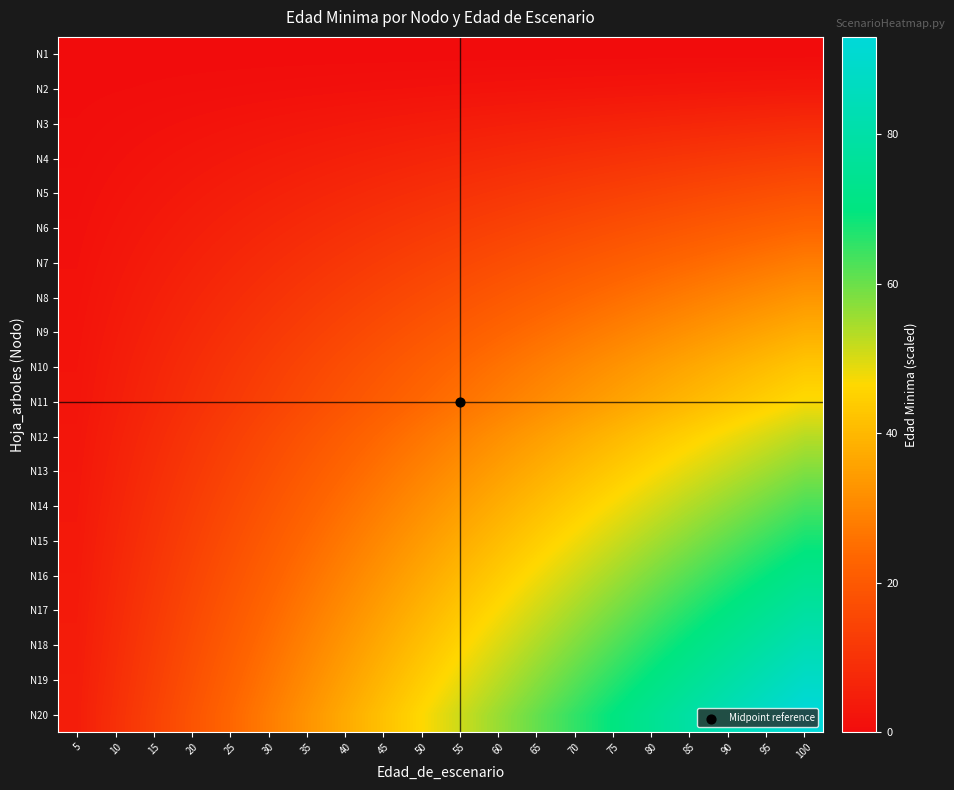

Reading left to right, what are all the values shown in this chart?

N1: 5=0.0	10=0.0	15=0.0	20=0.0	25=0.0	30=0.0	35=0.0	40=0.0	45=0.0	50=0.0	55=0.0	60=0.0	65=0.0	70=0.0	75=0.0	80=0.0	85=0.0	90=0.0	95=0.0	100=0.0
N2: 5=0.2	10=0.3	15=0.4	20=0.6	25=0.8	30=0.9	35=1.0	40=1.2	45=1.4	50=1.5	55=1.7	60=1.8	65=2.0	70=2.1	75=2.2	80=2.4	85=2.5	90=2.7	95=2.8	100=3.0
N3: 5=0.4	10=0.8	15=1.2	20=1.6	25=2.0	30=2.4	35=2.8	40=3.2	45=3.6	50=4.0	55=4.4	60=4.8	65=5.2	70=5.6	75=6.0	80=6.4	85=6.8	90=7.2	95=7.6	100=8.0
N4: 5=0.7	10=1.3	15=1.9	20=2.6	25=3.2	30=3.9	35=4.5	40=5.2	45=5.9	50=6.5	55=7.2	60=7.8	65=8.5	70=9.1	75=9.8	80=10.4	85=11.0	90=11.7	95=12.3	100=13.0
N5: 5=0.9	10=1.8	15=2.7	20=3.6	25=4.5	30=5.4	35=6.3	40=7.2	45=8.1	50=9.0	55=9.9	60=10.8	65=11.7	70=12.6	75=13.5	80=14.4	85=15.3	90=16.2	95=17.1	100=18.0
N6: 5=1.2	10=2.3	15=3.4	20=4.6	25=5.8	30=6.9	35=8.0	40=9.2	45=10.3	50=11.5	55=12.7	60=13.8	65=15.0	70=16.1	75=17.2	80=18.4	85=19.6	90=20.7	95=21.8	100=23.0
N7: 5=1.4	10=2.8	15=4.2	20=5.6	25=7.0	30=8.4	35=9.8	40=11.2	45=12.6	50=14.0	55=15.4	60=16.8	65=18.2	70=19.6	75=21.0	80=22.4	85=23.8	90=25.2	95=26.6	100=28.0
N8: 5=1.7	10=3.3	15=5.0	20=6.6	25=8.2	30=9.9	35=11.5	40=13.2	45=14.8	50=16.5	55=18.2	60=19.8	65=21.4	70=23.1	75=24.8	80=26.4	85=28.1	90=29.7	95=31.3	100=33.0
N9: 5=1.9	10=3.8	15=5.7	20=7.6	25=9.5	30=11.4	35=13.3	40=15.2	45=17.1	50=19.0	55=20.9	60=22.8	65=24.7	70=26.6	75=28.5	80=30.4	85=32.3	90=34.2	95=36.1	100=38.0
N10: 5=2.1	10=4.3	15=6.5	20=8.6	25=10.8	30=12.9	35=15.0	40=17.2	45=19.4	50=21.5	55=23.7	60=25.8	65=27.9	70=30.1	75=32.2	80=34.4	85=36.5	90=38.7	95=40.9	100=43.0
N11: 5=2.4	10=4.7	15=7.0	20=9.4	25=11.8	30=14.1	35=16.4	40=18.8	45=21.2	50=23.5	55=25.9	60=28.2	65=30.6	70=32.9	75=35.2	80=37.6	85=39.9	90=42.3	95=44.6	100=47.0
N12: 5=2.7	10=5.3	15=7.9	20=10.6	25=13.2	30=15.9	35=18.5	40=21.2	45=23.9	50=26.5	55=29.2	60=31.8	65=34.5	70=37.1	75=39.8	80=42.4	85=45.0	90=47.7	95=50.3	100=53.0
N13: 5=2.9	10=5.8	15=8.7	20=11.6	25=14.5	30=17.4	35=20.3	40=23.2	45=26.1	50=29.0	55=31.9	60=34.8	65=37.7	70=40.6	75=43.5	80=46.4	85=49.3	90=52.2	95=55.1	100=58.0
N14: 5=3.2	10=6.3	15=9.4	20=12.6	25=15.8	30=18.9	35=22.0	40=25.2	45=28.4	50=31.5	55=34.7	60=37.8	65=41.0	70=44.1	75=47.2	80=50.4	85=53.5	90=56.7	95=59.8	100=63.0
N15: 5=3.4	10=6.8	15=10.2	20=13.6	25=17.0	30=20.4	35=23.8	40=27.2	45=30.6	50=34.0	55=37.4	60=40.8	65=44.2	70=47.6	75=51.0	80=54.4	85=57.8	90=61.2	95=64.6	100=68.0
N16: 5=3.7	10=7.3	15=10.9	20=14.6	25=18.2	30=21.9	35=25.5	40=29.2	45=32.9	50=36.5	55=40.2	60=43.8	65=47.5	70=51.1	75=54.8	80=58.4	85=62.0	90=65.7	95=69.3	100=73.0
N17: 5=3.9	10=7.8	15=11.7	20=15.6	25=19.5	30=23.4	35=27.3	40=31.2	45=35.1	50=39.0	55=42.9	60=46.8	65=50.7	70=54.6	75=58.5	80=62.4	85=66.3	90=70.2	95=74.1	100=78.0
N18: 5=4.2	10=8.3	15=12.4	20=16.6	25=20.8	30=24.9	35=29.0	40=33.2	45=37.4	50=41.5	55=45.7	60=49.8	65=54.0	70=58.1	75=62.2	80=66.4	85=70.5	90=74.7	95=78.8	100=83.0
N19: 5=4.4	10=8.8	15=13.2	20=17.6	25=22.0	30=26.4	35=30.8	40=35.2	45=39.6	50=44.0	55=48.4	60=52.8	65=57.2	70=61.6	75=66.0	80=70.4	85=74.8	90=79.2	95=83.6	100=88.0
N20: 5=4.7	10=9.3	15=13.9	20=18.6	25=23.2	30=27.9	35=32.5	40=37.2	45=41.9	50=46.5	55=51.2	60=55.8	65=60.5	70=65.1	75=69.8	80=74.4	85=79.0	90=83.7	95=88.3	100=93.0